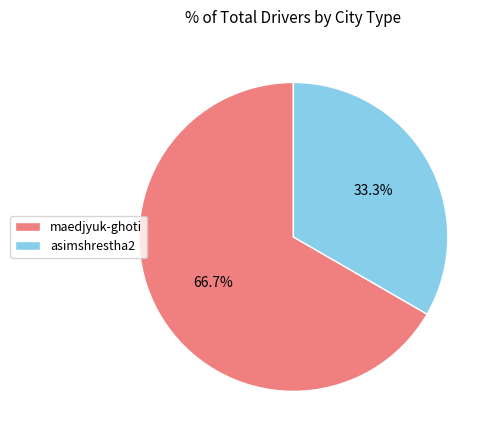

Rank the categories by value from lowest to highest.

asimshrestha2, maedjyuk-ghoti